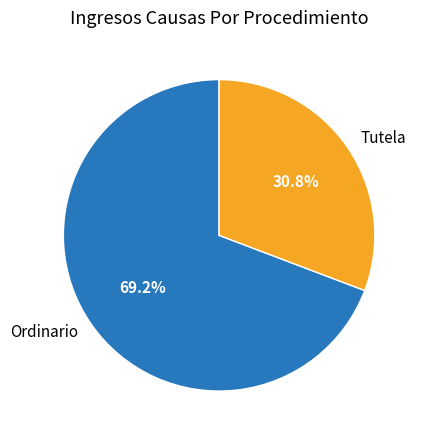

Combined, what portion of the pie is Tutela and Ordinario?

100.0%